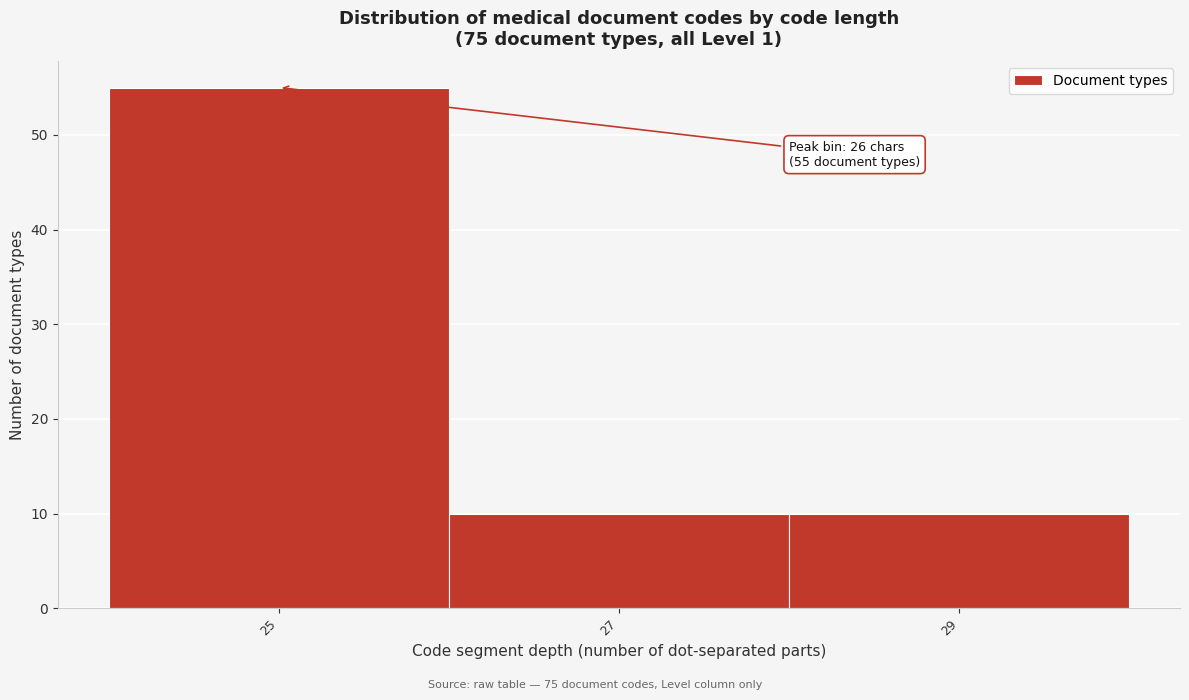

Reading left to right, transcribe all the data shown in this chart.

25=55	27=10	29=10